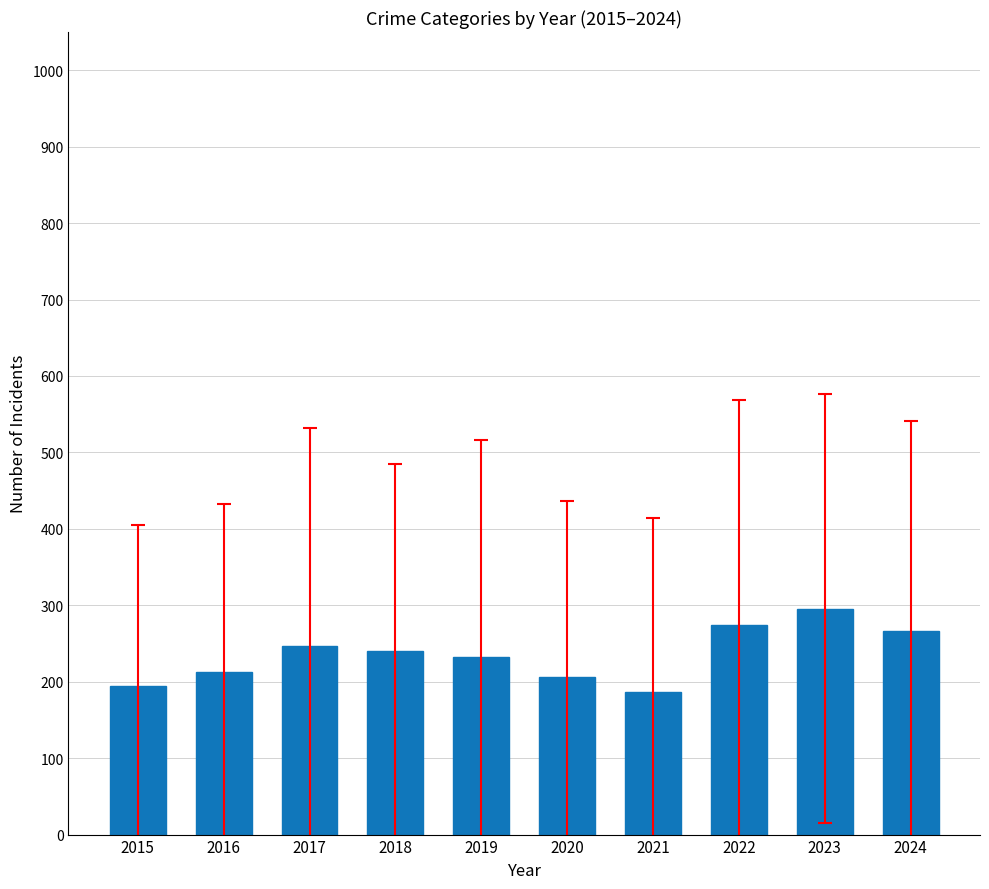

What is the difference between the values at 2024 and 2022?

7.3